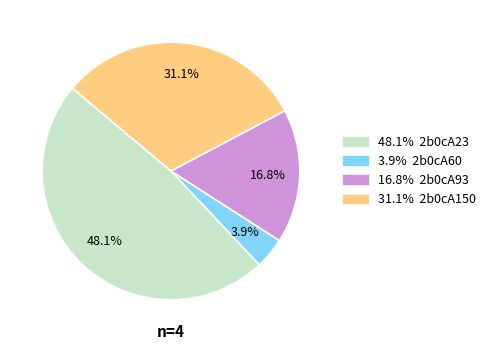

To the nearest percent, what is the average slice percentage?

25%